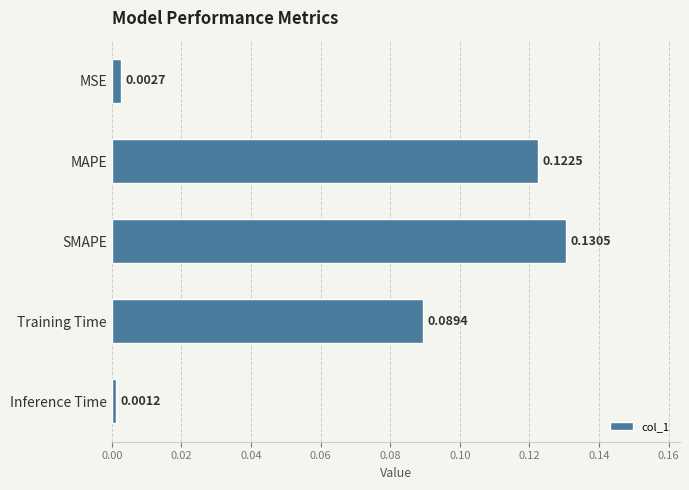

List the labels in order of value, smallest first.

Inference Time, MSE, Training Time, MAPE, SMAPE